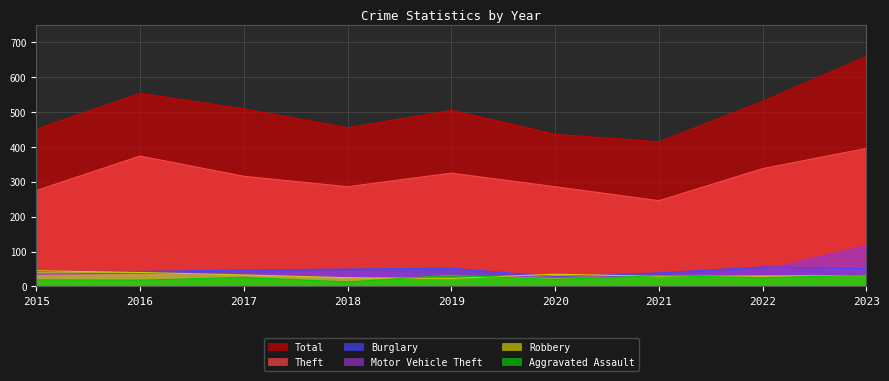

How many values in the Motor Vehicle Theft series exceed 35?

4